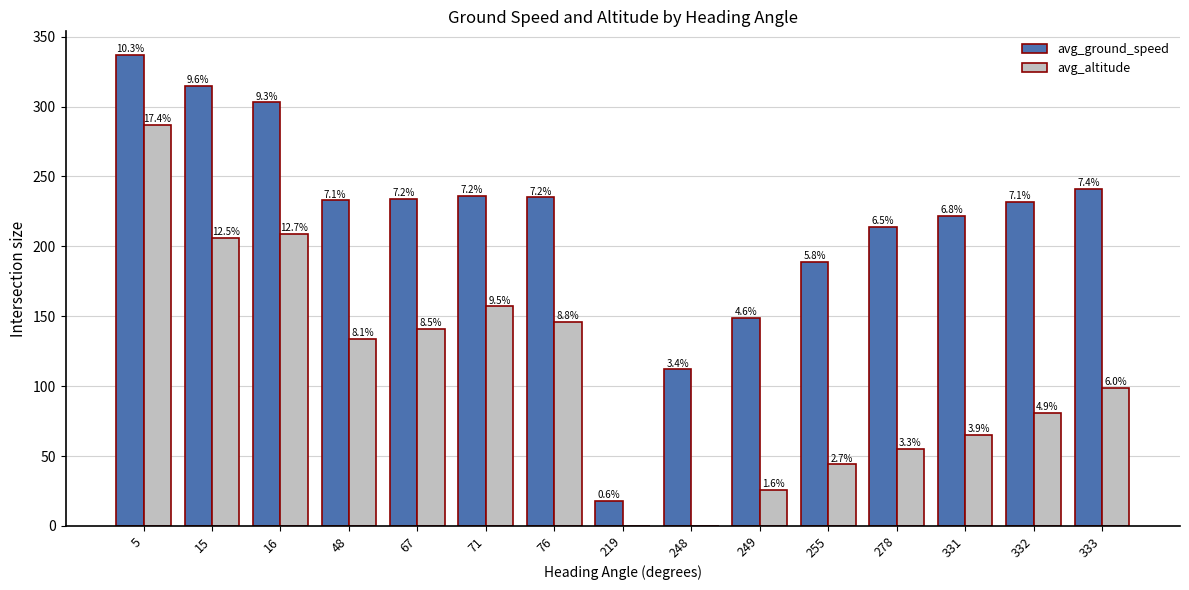

What is the average value of the avg_altitude series?

110